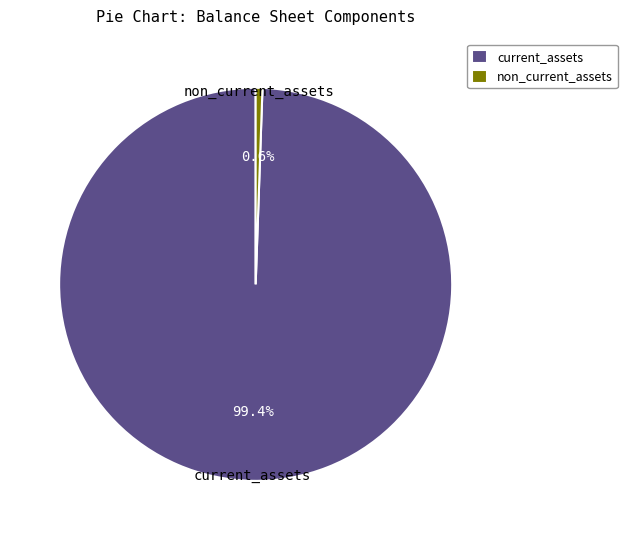

Rank the categories by value from highest to lowest.

current_assets, non_current_assets